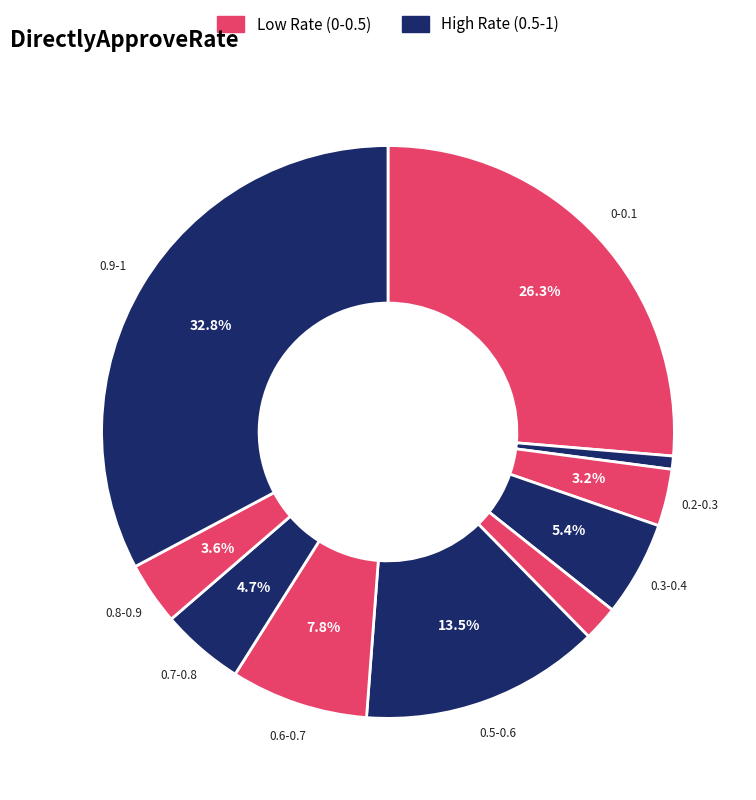

How many slices are in this pie chart?

10